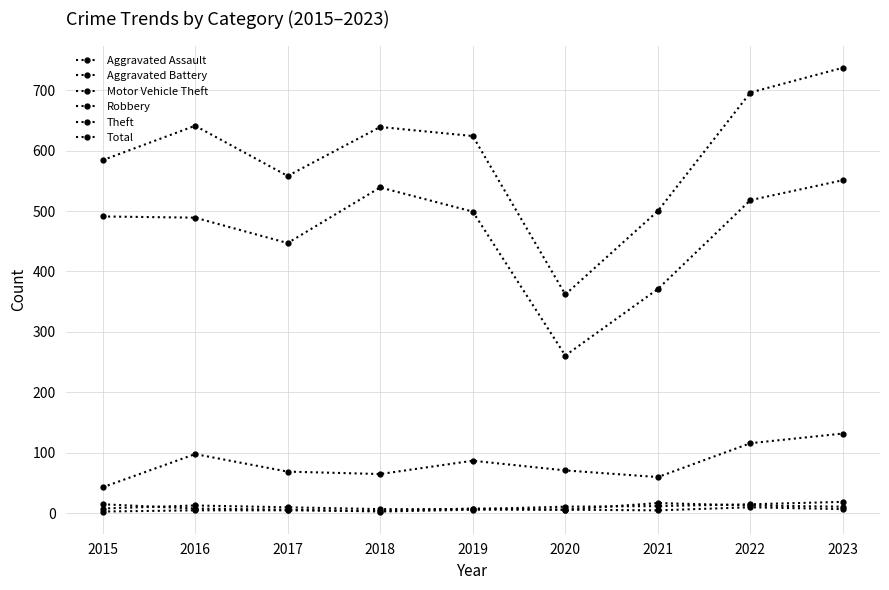

Which category has the lowest value in the Robbery series?

2018